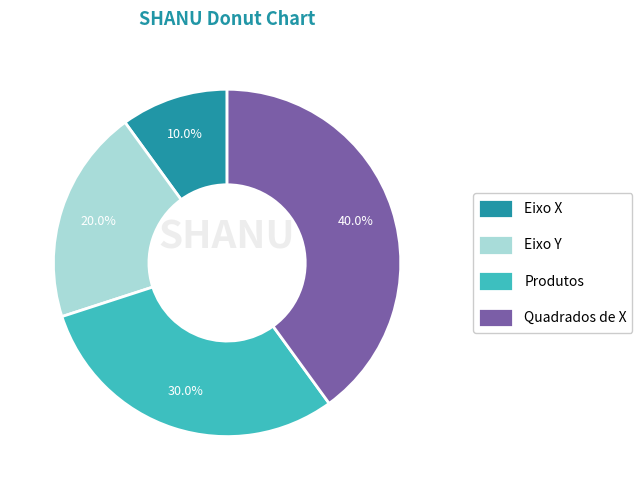

Which has a higher value, Produtos or Eixo Y?

Produtos